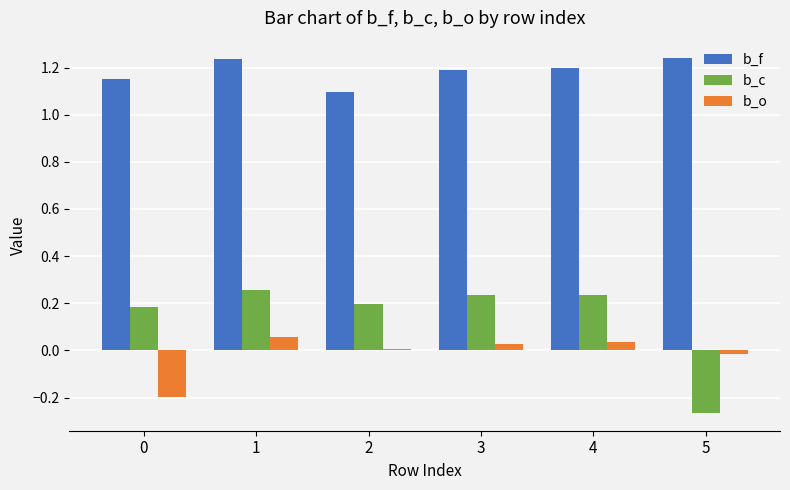

Which series has the largest total across all categories?

b_f